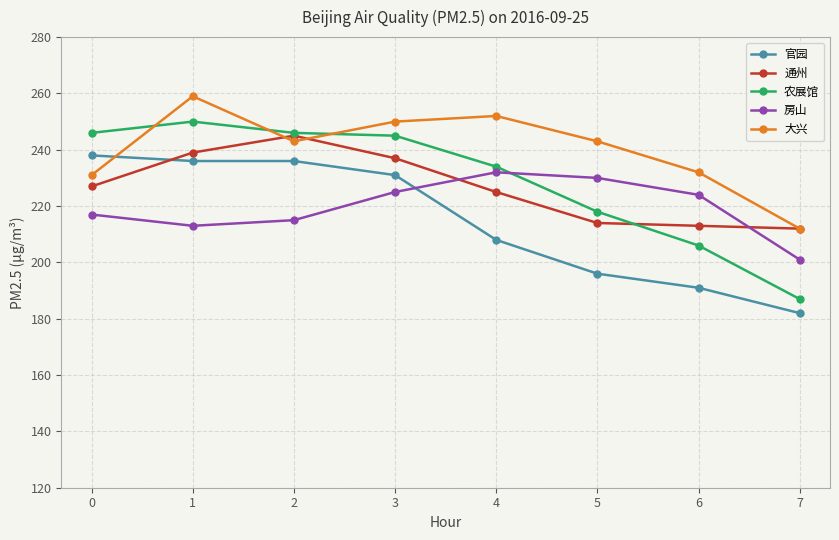

Reading left to right, transcribe all the data shown in this chart.

官园: 0=238	1=236	2=236	3=231	4=208	5=196	6=191	7=182
通州: 0=227	1=239	2=245	3=237	4=225	5=214	6=213	7=212
农展馆: 0=246	1=250	2=246	3=245	4=234	5=218	6=206	7=187
房山: 0=217	1=213	2=215	3=225	4=232	5=230	6=224	7=201
大兴: 0=231	1=259	2=243	3=250	4=252	5=243	6=232	7=212